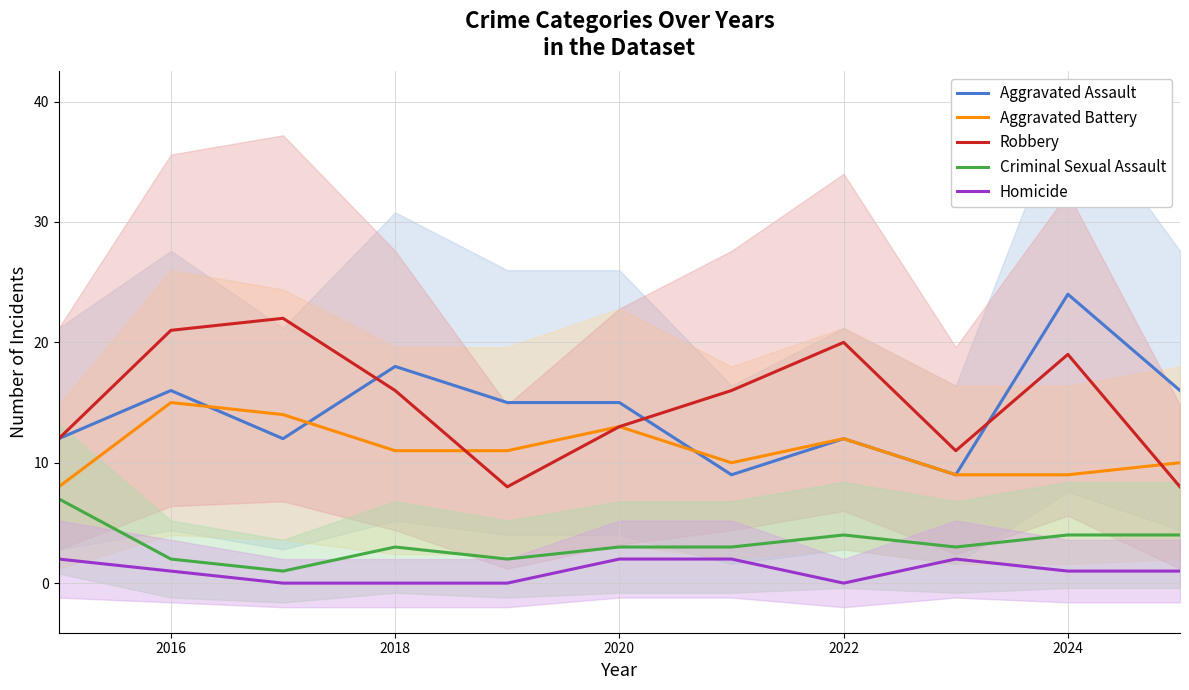

At which category does Criminal Sexual Assault reach its first local peak?

2018